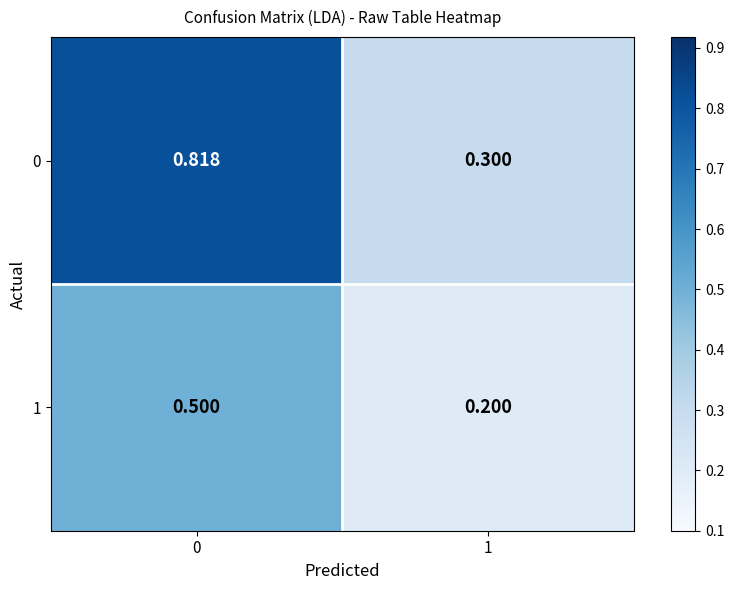

How many series are shown in this chart?

2